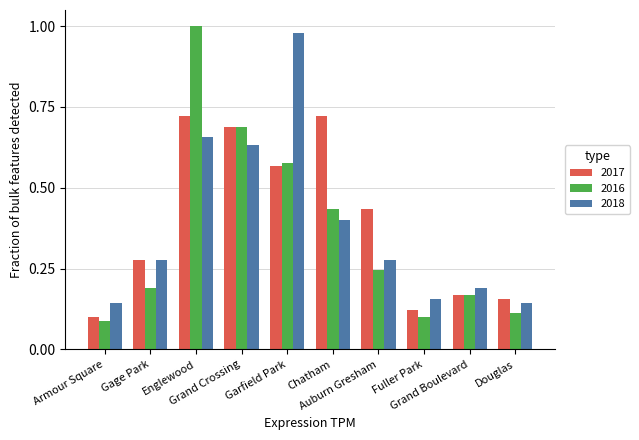

Rank the series by their average value, from highest to lowest.

2017, 2018, 2016